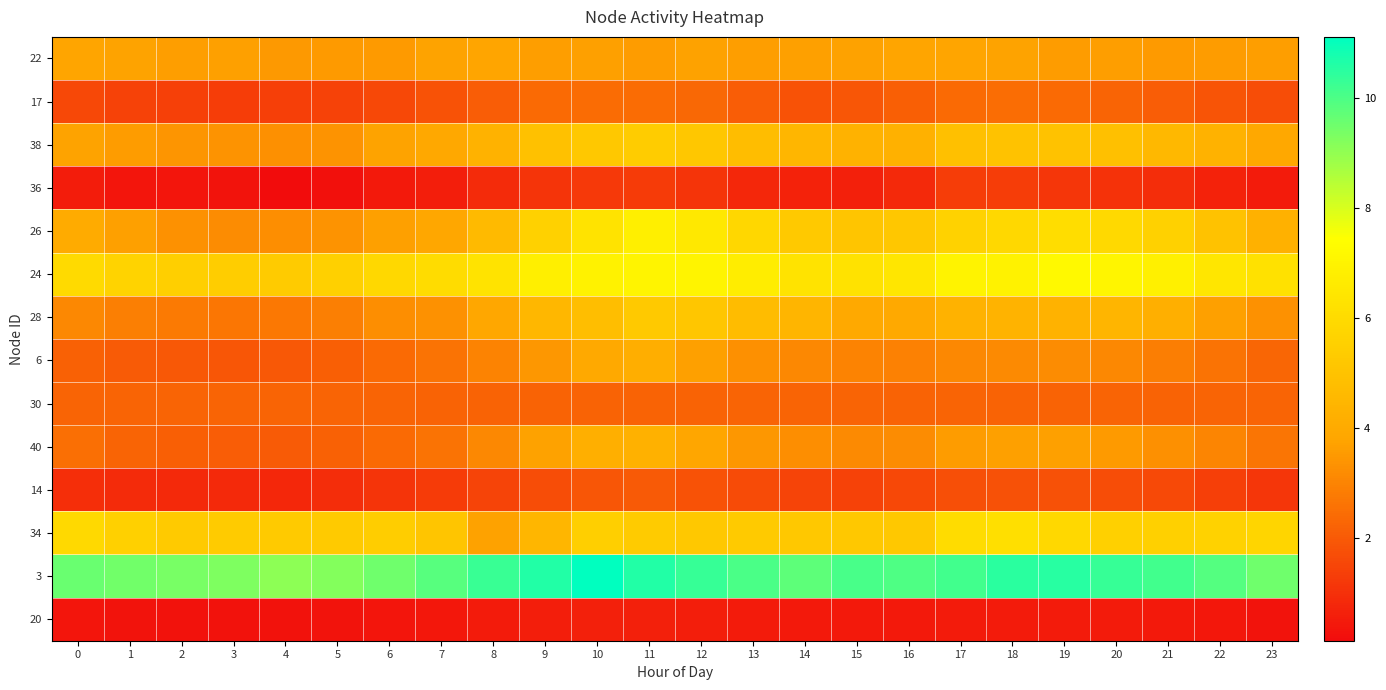

Reading left to right, what are all the values shown in this chart?

22: 0=3.8	1=3.7	2=3.6	3=3.6	4=3.5	5=3.6	6=3.6	7=3.8	8=3.8	9=3.6	10=3.7	11=3.6	12=3.7	13=3.6	14=3.7	15=3.7	16=3.8	17=3.8	18=3.8	19=3.6	20=3.6	21=3.5	22=3.6	23=3.6
17: 0=1.6	1=1.5	2=1.4	3=1.3	4=1.3	5=1.4	6=1.6	7=1.8	8=2.1	9=2.4	10=2.4	11=2.4	12=2.3	13=2.1	14=1.8	15=1.9	16=2.1	17=2.4	18=2.5	19=2.4	20=2.3	21=2.1	22=1.9	23=1.7
38: 0=3.8	1=3.6	2=3.4	3=3.4	4=3.3	5=3.4	6=3.7	7=3.9	8=4.3	9=4.9	10=5.2	11=5.4	12=5.2	13=4.8	14=4.5	15=4.3	16=4.3	17=4.9	18=5.0	19=4.9	20=4.9	21=4.6	22=4.3	23=3.9
36: 0=0.6	1=0.4	2=0.3	3=0.3	4=0.1	5=0.2	6=0.5	7=0.6	8=0.9	9=1.1	10=1.2	11=1.3	12=1.1	13=0.8	14=0.7	15=0.6	16=0.8	17=1.3	18=1.3	19=1.2	20=1.1	21=0.9	22=0.7	23=0.5
26: 0=4.0	1=3.7	2=3.3	3=3.2	4=3.2	5=3.4	6=3.7	7=3.9	8=4.6	9=5.6	10=6.3	11=6.8	12=6.6	13=5.8	14=5.3	15=5.1	16=5.2	17=5.7	18=5.9	19=6.1	20=5.9	21=5.6	22=5.0	23=4.3
24: 0=5.9	1=5.7	2=5.5	3=5.4	4=5.3	5=5.5	6=5.8	7=6.0	8=6.3	9=6.8	10=6.9	11=7.0	12=7.0	13=6.7	14=6.3	15=6.3	16=6.4	17=7.0	18=6.9	19=7.2	20=7.1	21=6.8	22=6.5	23=6.2
28: 0=3.1	1=2.9	2=2.8	3=2.7	4=2.7	5=2.9	6=3.3	7=3.3	8=3.9	9=4.5	10=4.8	11=5.2	12=5.1	13=4.8	14=4.4	15=4.0	16=4.0	17=4.3	18=4.4	19=4.3	20=4.4	21=4.2	22=3.7	23=3.3
6: 0=2.2	1=2.1	2=2.0	3=1.9	4=1.9	5=2.1	6=2.4	7=2.6	8=3.0	9=3.5	10=4.0	11=4.1	12=3.7	13=3.3	14=3.1	15=3.0	16=3.0	17=3.1	18=3.1	19=3.2	20=3.1	21=2.9	22=2.6	23=2.3
30: 0=2.3	1=2.3	2=2.3	3=2.3	4=2.3	5=2.2	6=2.3	7=2.2	8=2.2	9=2.2	10=2.2	11=2.2	12=2.2	13=2.2	14=2.2	15=2.2	16=2.2	17=2.2	18=2.2	19=2.2	20=2.2	21=2.2	22=2.3	23=2.3
40: 0=2.5	1=2.3	2=2.1	3=2.1	4=2.0	5=2.2	6=2.4	7=2.6	8=3.1	9=3.7	10=4.2	11=4.3	12=3.9	13=3.4	14=3.2	15=3.1	16=3.2	17=3.6	18=3.7	19=3.7	20=3.5	21=3.3	22=3.0	23=2.6
14: 0=1.0	1=0.9	2=0.8	3=0.8	4=0.8	5=0.9	6=1.1	7=1.3	8=1.5	9=1.7	10=1.9	11=2.0	12=1.8	13=1.7	14=1.5	15=1.4	16=1.6	17=1.8	18=1.8	19=1.8	20=1.7	21=1.6	22=1.3	23=1.1
34: 0=5.9	1=5.5	2=5.3	3=5.3	4=5.3	5=5.3	6=5.4	7=5.1	8=3.7	9=4.5	10=5.5	11=5.4	12=5.2	13=5.3	14=5.2	15=5.2	16=5.2	17=6.0	18=6.2	19=5.8	20=5.6	21=5.5	22=5.6	23=5.7
3: 0=9.6	1=9.4	2=9.4	3=9.3	4=9.1	5=9.2	6=9.5	7=9.8	8=10.3	9=10.6	10=11.1	11=10.6	12=10.3	13=10.0	14=9.8	15=10.0	16=10.0	17=10.1	18=10.5	19=10.6	20=10.3	21=10.2	22=9.9	23=9.5
20: 0=0.3	1=0.3	2=0.3	3=0.3	4=0.3	5=0.3	6=0.4	7=0.4	8=0.5	9=0.6	10=0.6	11=0.6	12=0.6	13=0.5	14=0.5	15=0.5	16=0.5	17=0.5	18=0.5	19=0.5	20=0.5	21=0.4	22=0.4	23=0.3